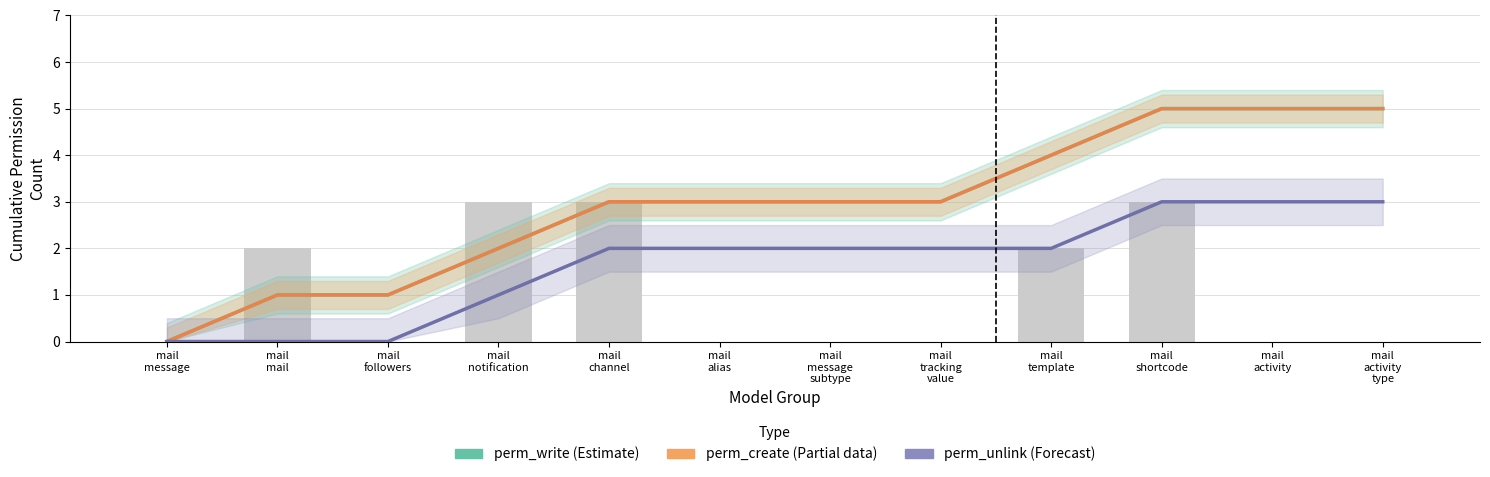

What is the sum of the perm_create (Partial) values at mail
followers and mail
alias?

4